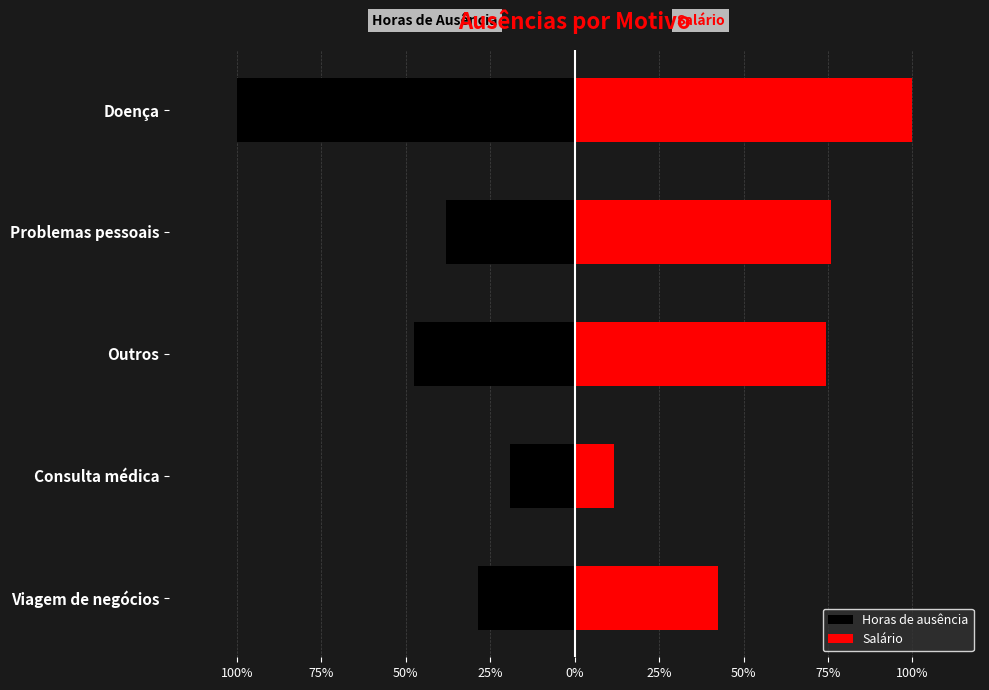

The Horas de ausência series shows -0.3 at Doença. True or false?

False